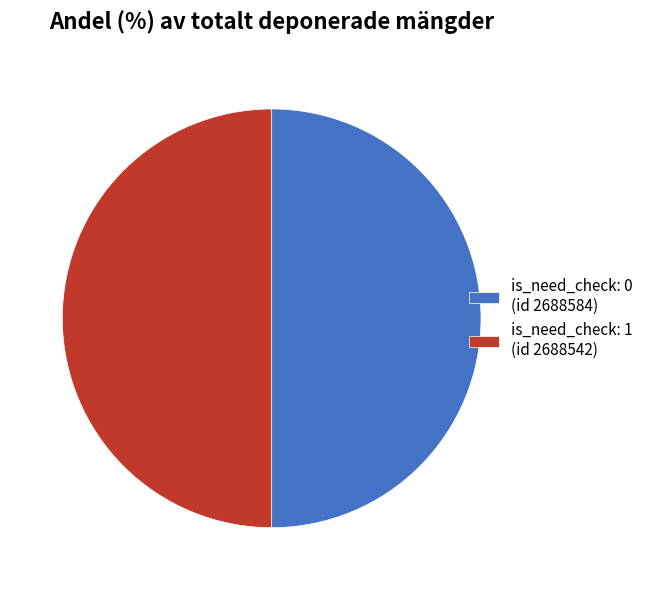

Is it true that is_need_check: 1 (id 2688542) is 43% of the pie?

False